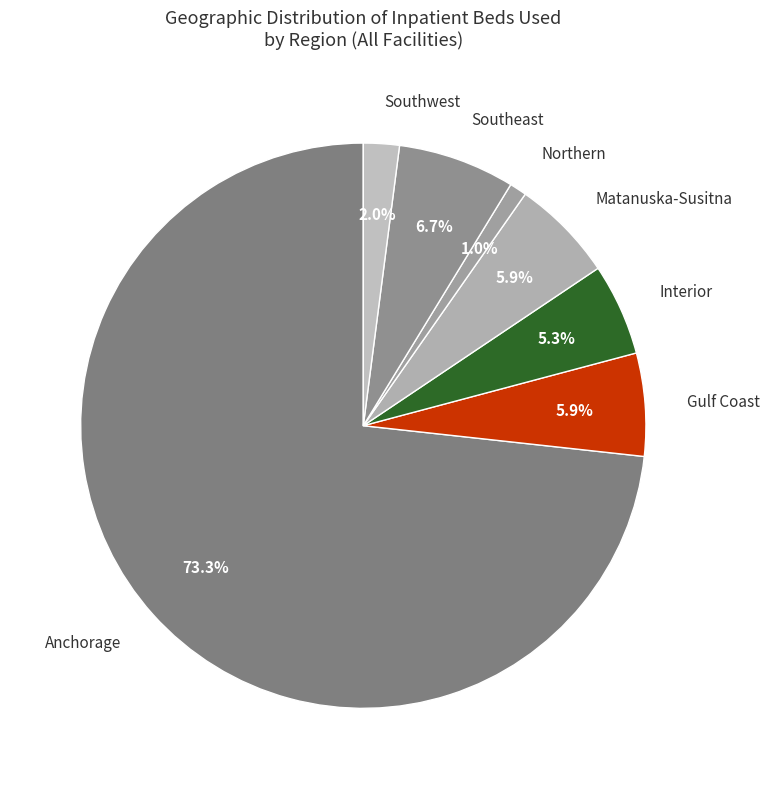

What is the smallest slice in the pie chart?

Northern